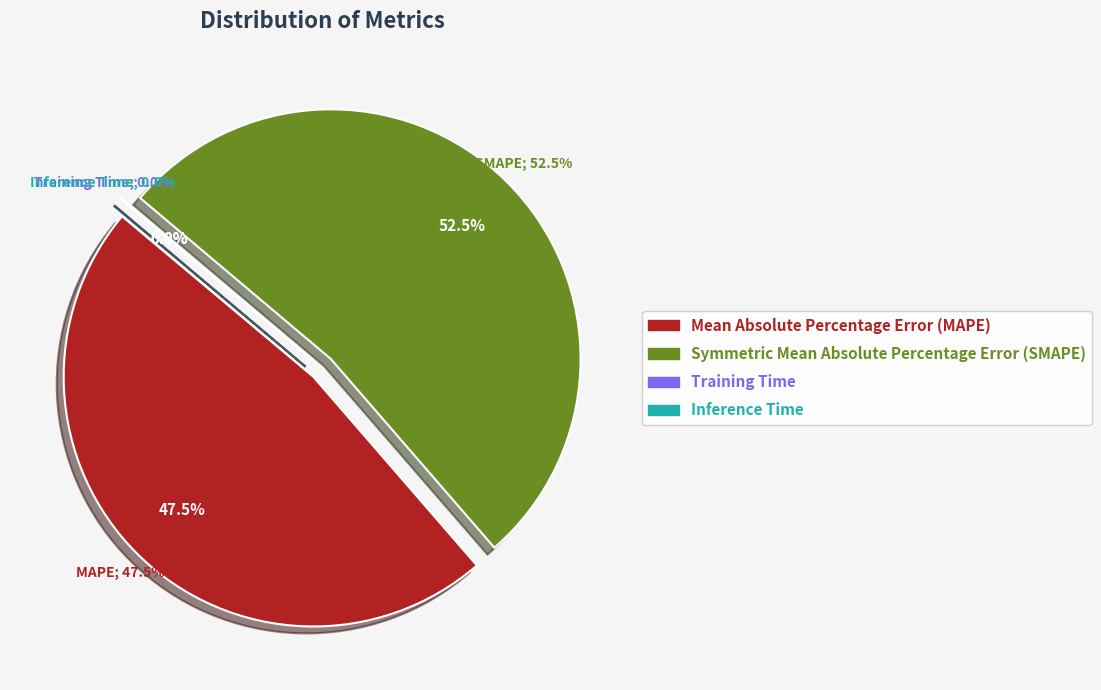

Rank the categories by value from highest to lowest.

SMAPE, MAPE, Inference Time, Training Time